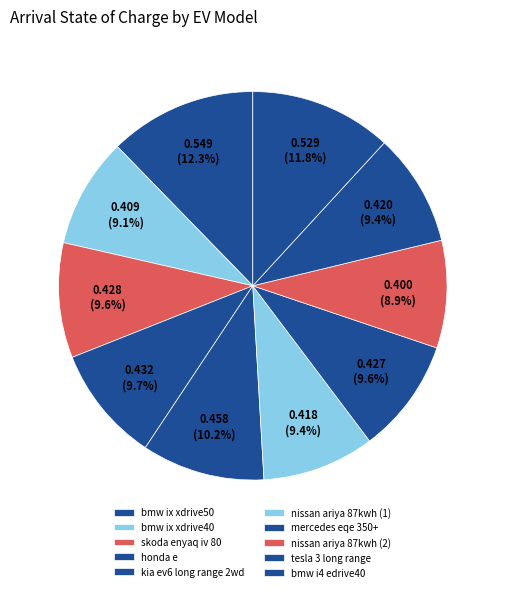

Is there a majority slice in this chart?

No